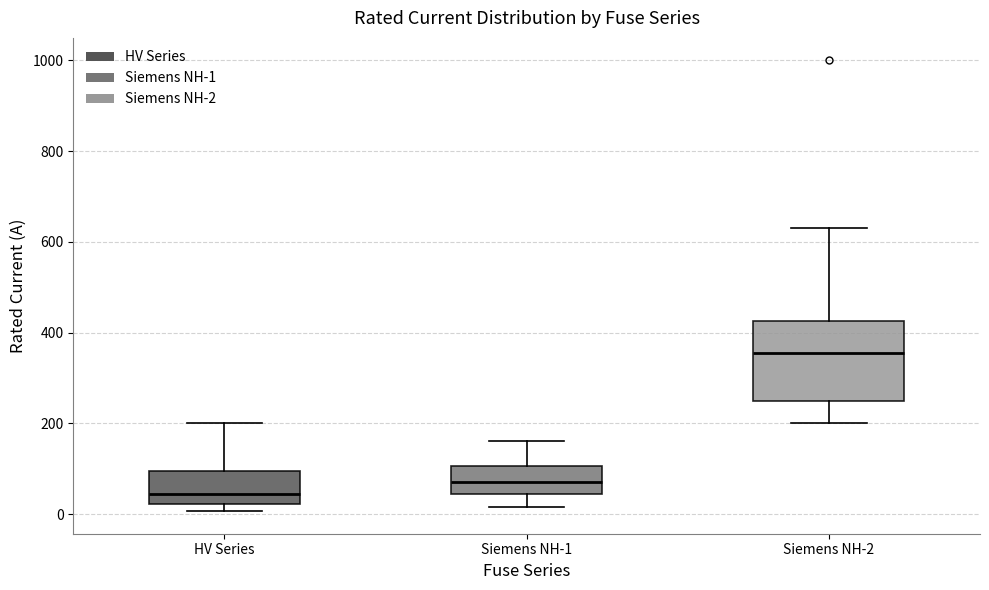

Where does the upper whisker of the box for HV Series end on the y-axis? The values are not printed on the chart, so give them approximately, as read against the axis.

200